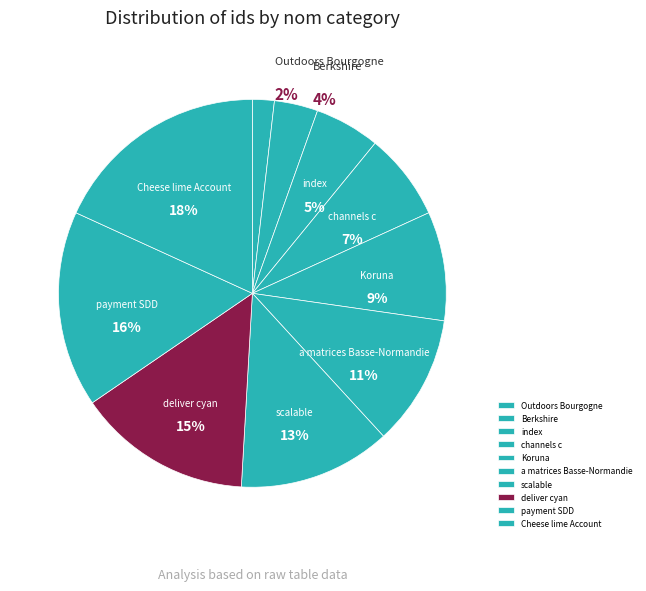

Is the sum of a matrices Basse-Normandie and scalable greater than half?

No